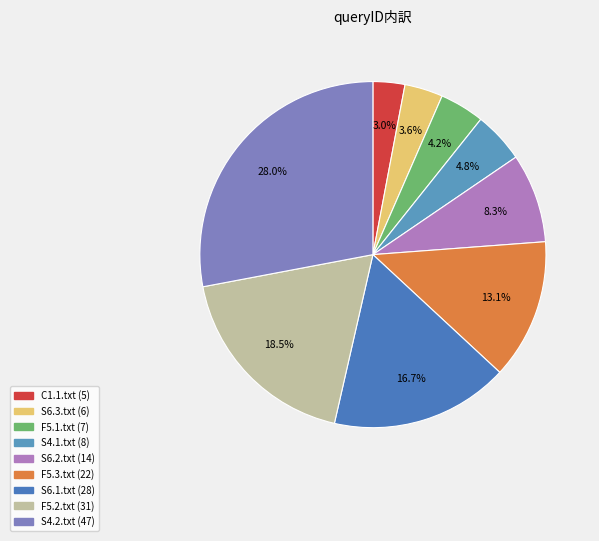

What is the ratio of the value at S6.2.txt to the value at S4.2.txt?

0.3